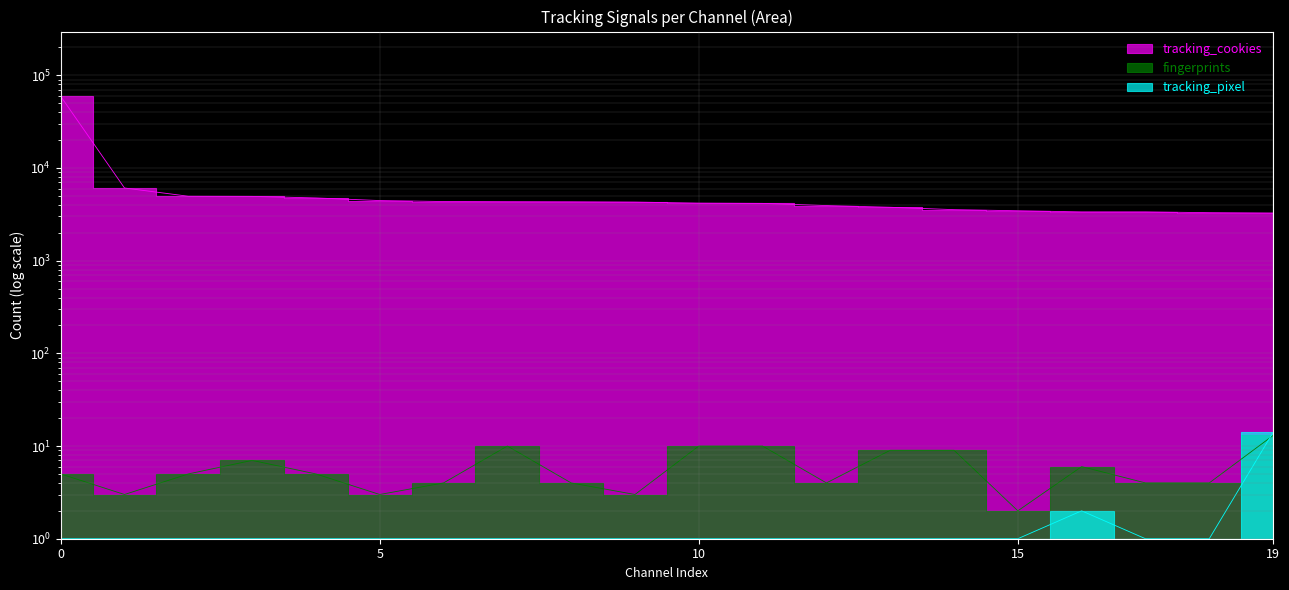

Rank the series at 10 from highest to lowest value.

tracking_cookies, fingerprints, tracking_pixel